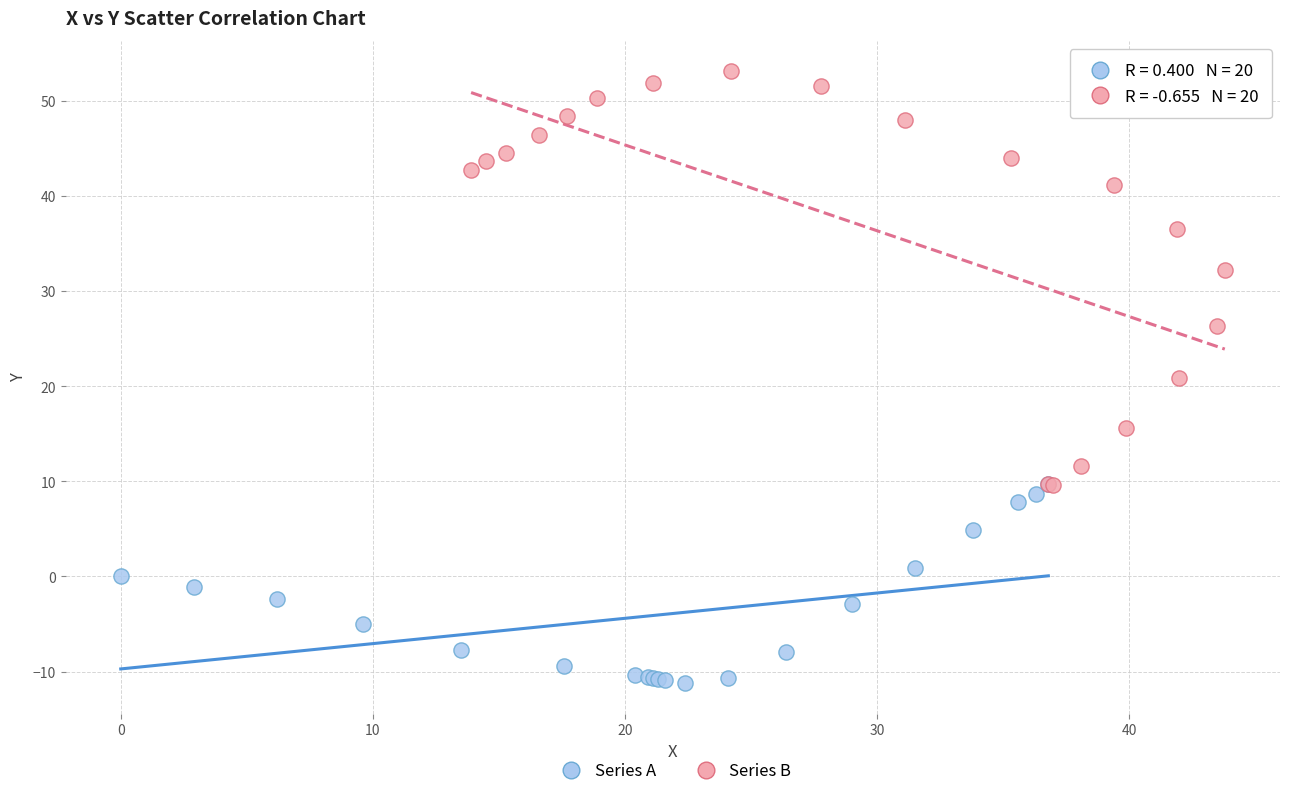

What are all the series names shown in the legend?

Series A, Series B